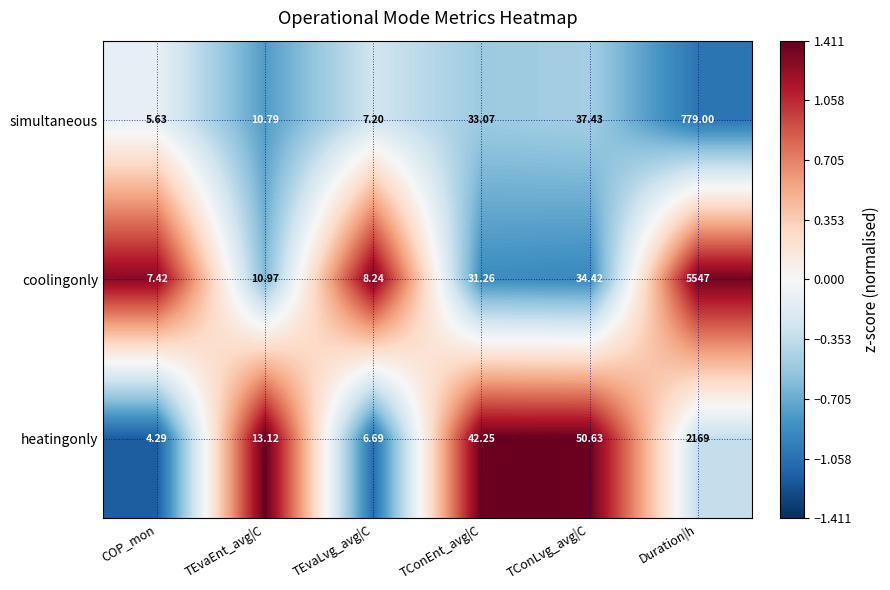

Between TConEnt_avg|C and TConLvg_avg|C, which series saw the biggest shift?

heatingonly